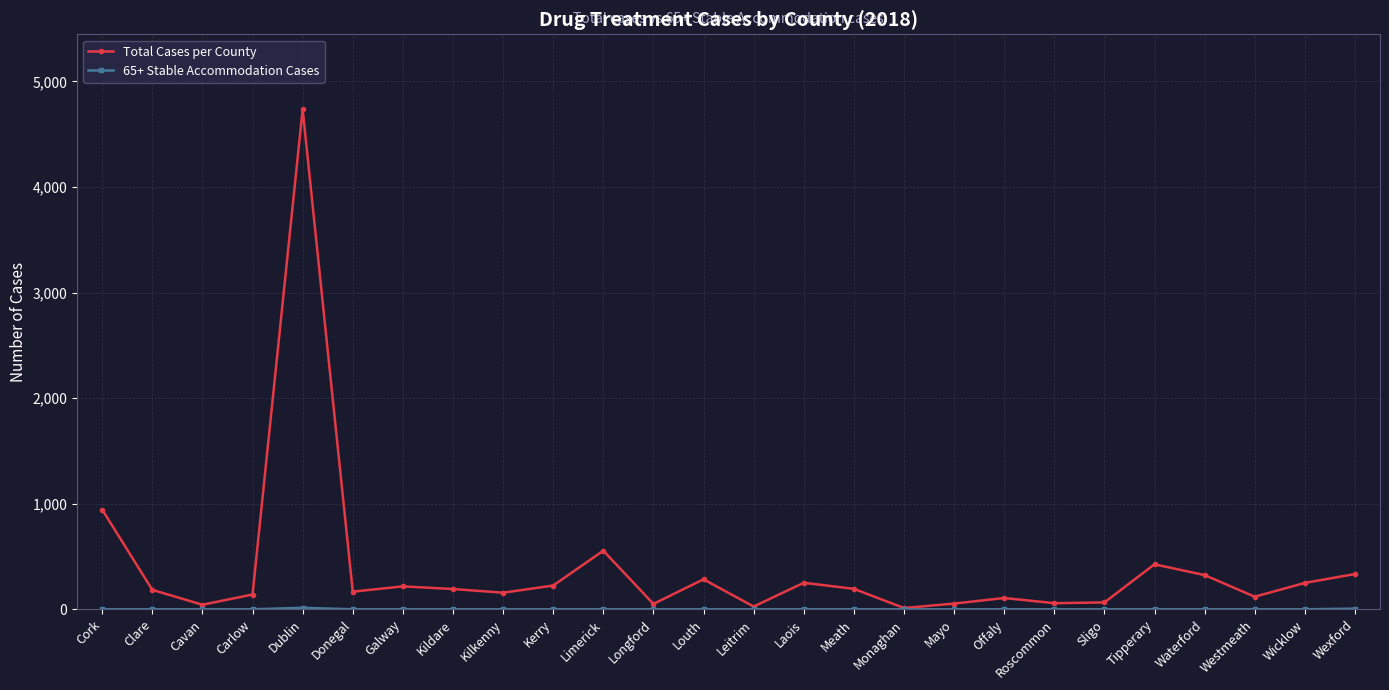

At which category is the sum across all series the highest?

Dublin